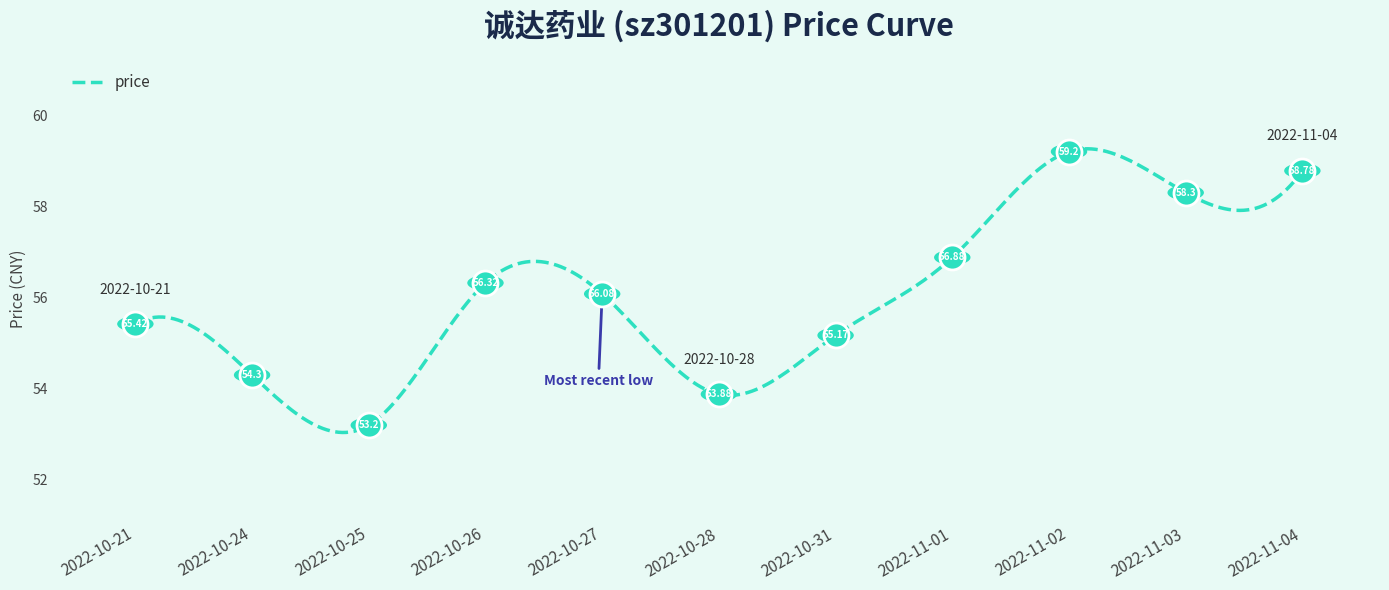

What is the difference between the maximum and minimum values?

6.2